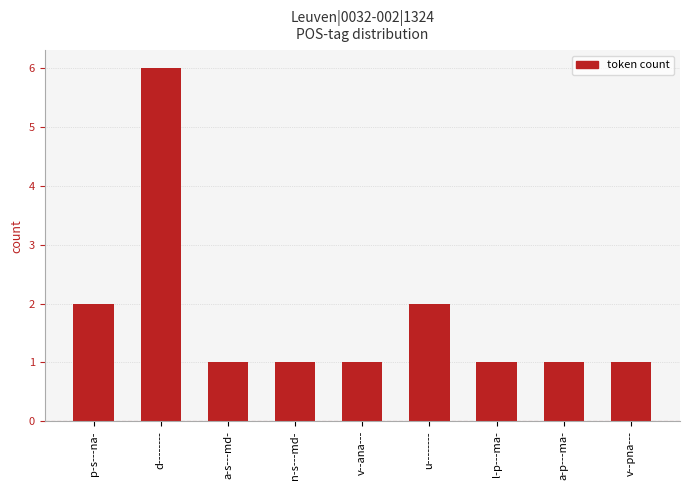

Does the chart contain any negative values?

No